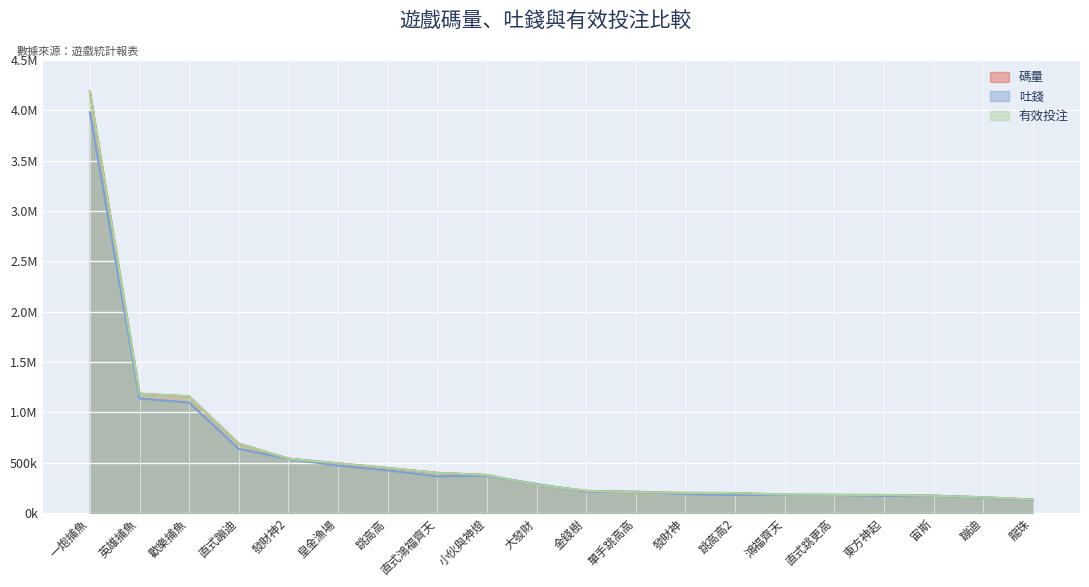

Where do 有效投注 and 吐錢 first cross each other?

小伙與神燈 and 大發財